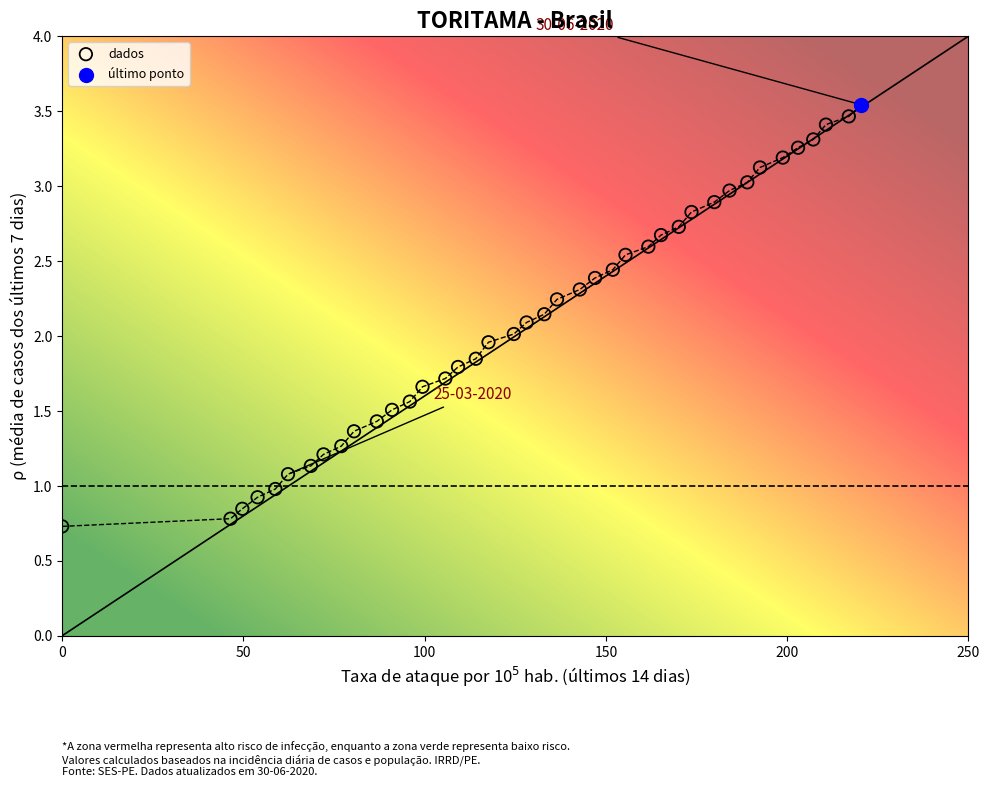

What are all the series names shown in the legend?

dados, último ponto